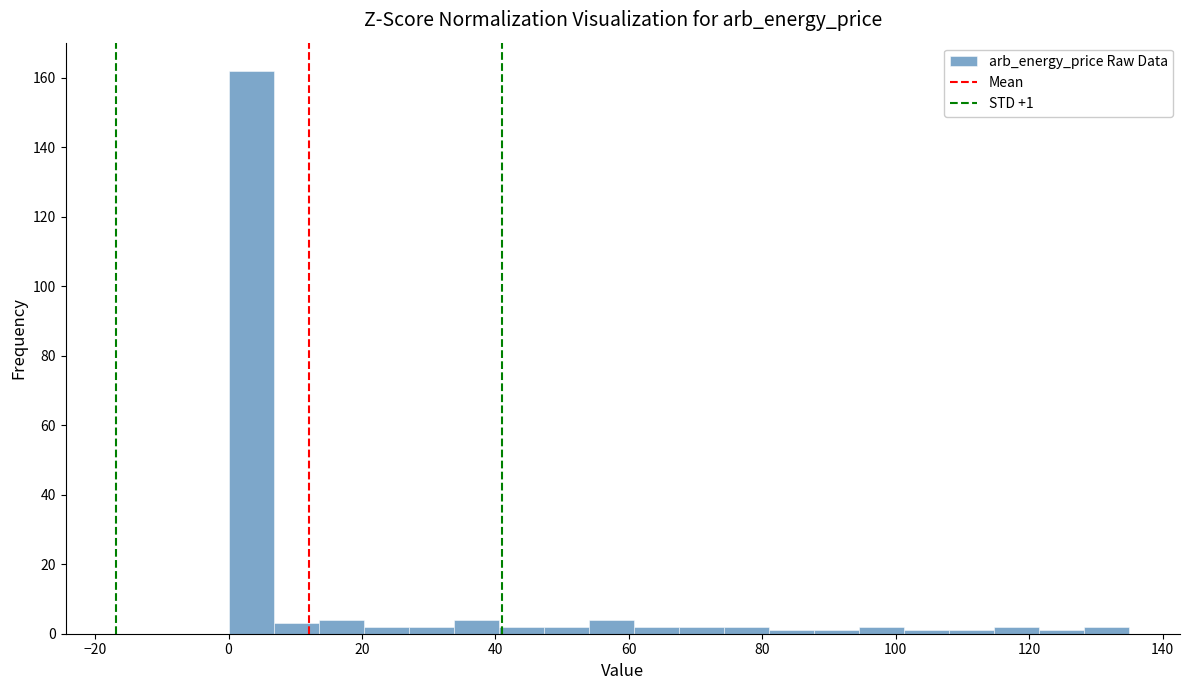

Around what value on the x-axis is the tallest bar? Give the approximate position of its centre, as read against the axis.

4